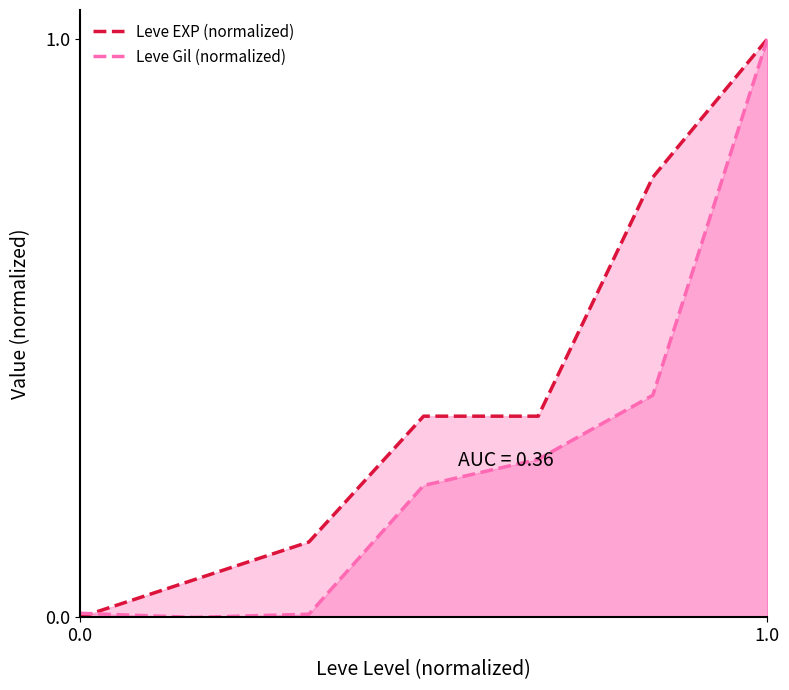

At which category is the sum across all series the highest?

1.0